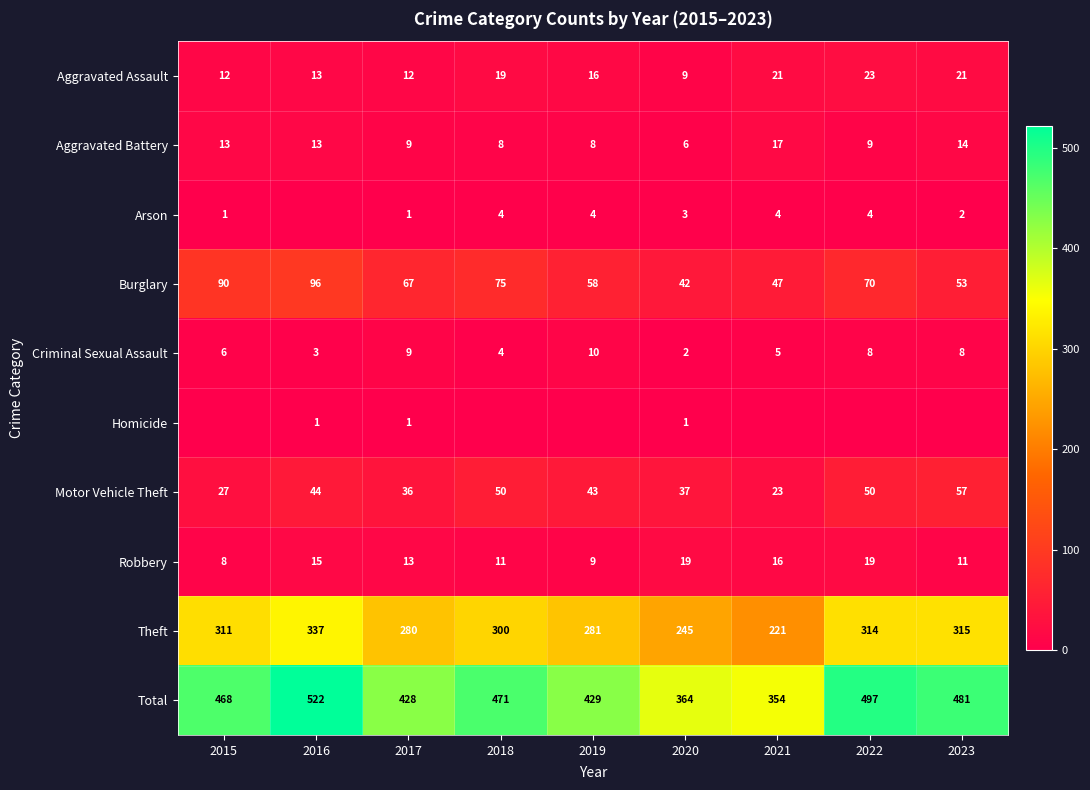

How many distinct data groups are displayed?

10